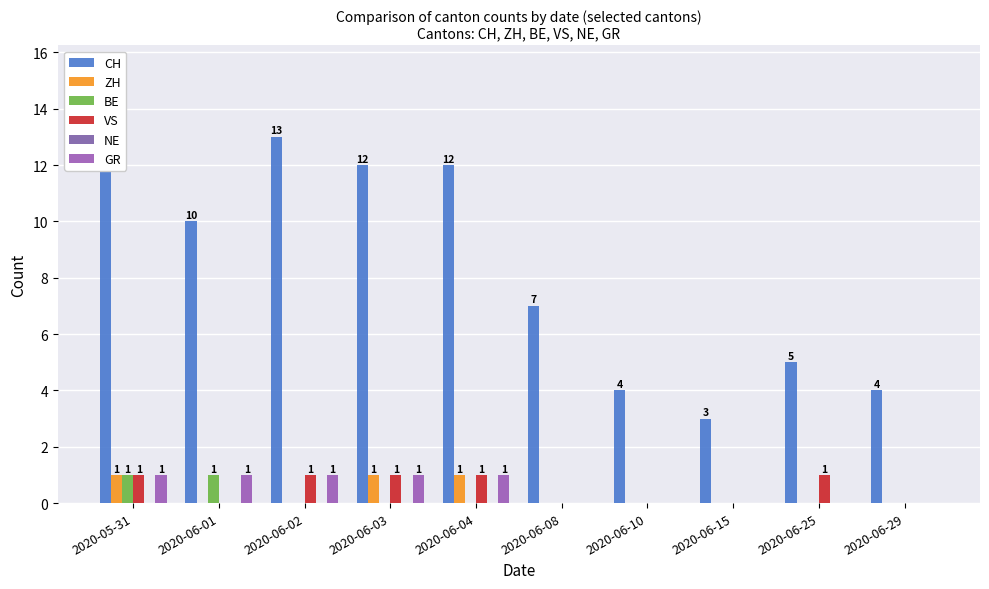

Reading left to right, transcribe all the data shown in this chart.

CH: 12	10	13	12	12	7	4	3	5	4
ZH: 1	0	0	1	1	0	0	0	0	0
BE: 1	1	0	0	0	0	0	0	0	0
VS: 1	0	1	1	1	0	0	0	1	0
NE: 0	0	0	0	0	0	0	0	0	0
GR: 1	1	1	1	1	0	0	0	0	0